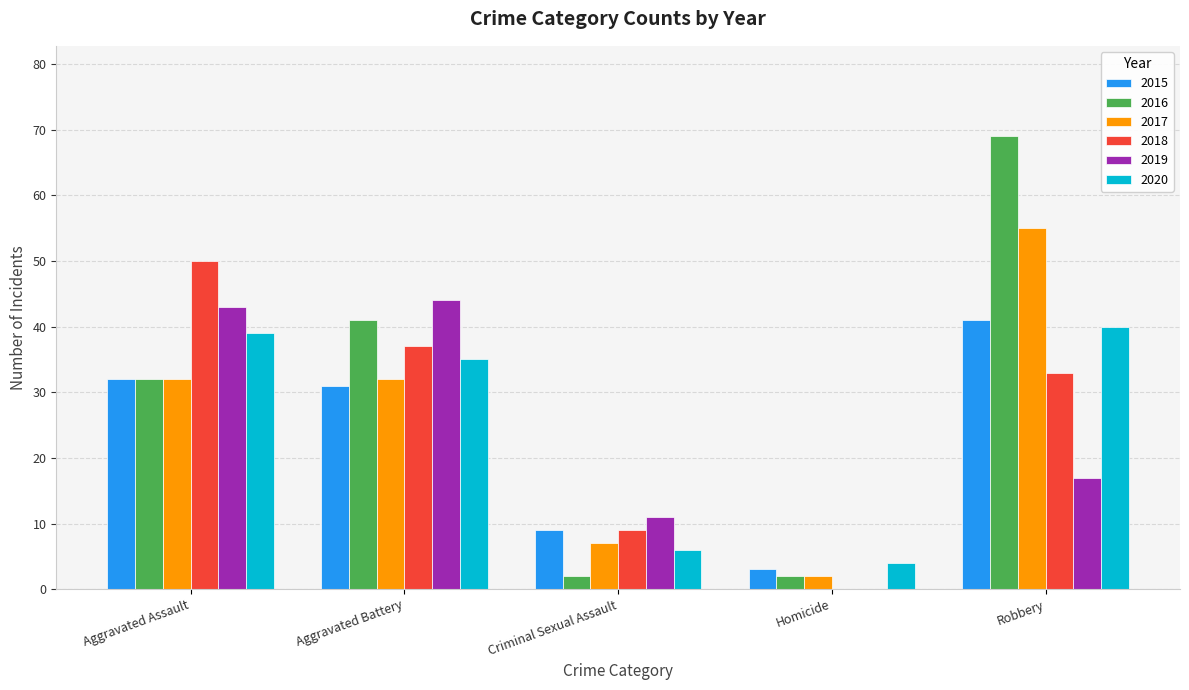

How many positive values does the 2018 series have?

4